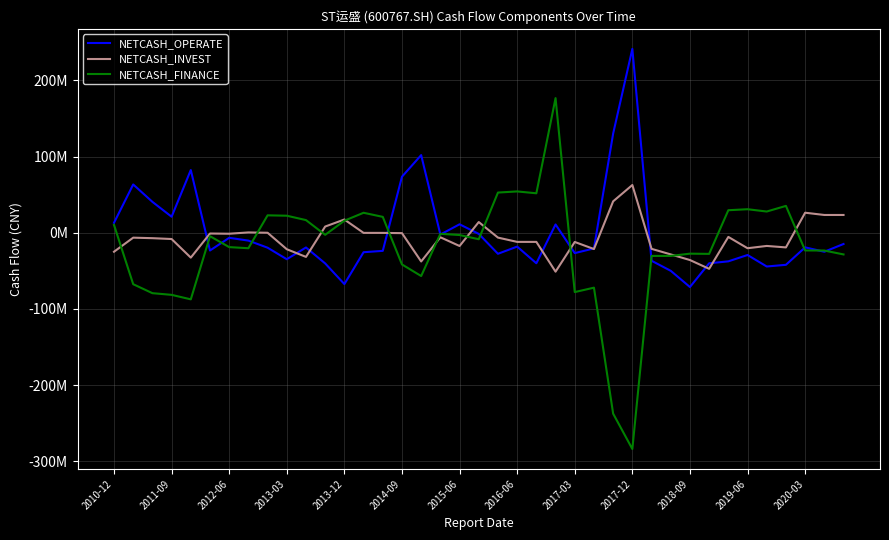

Does the chart have visible grid lines?

Yes